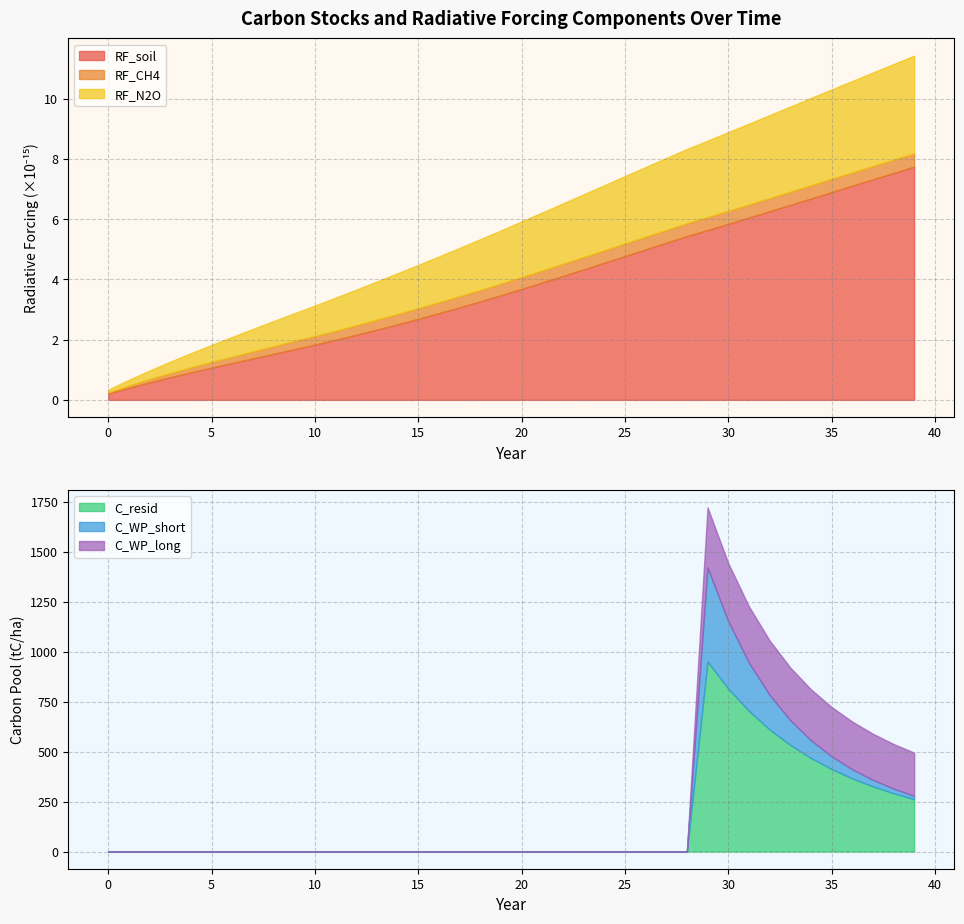

What is the highest value of the RF_soil series?

7.7